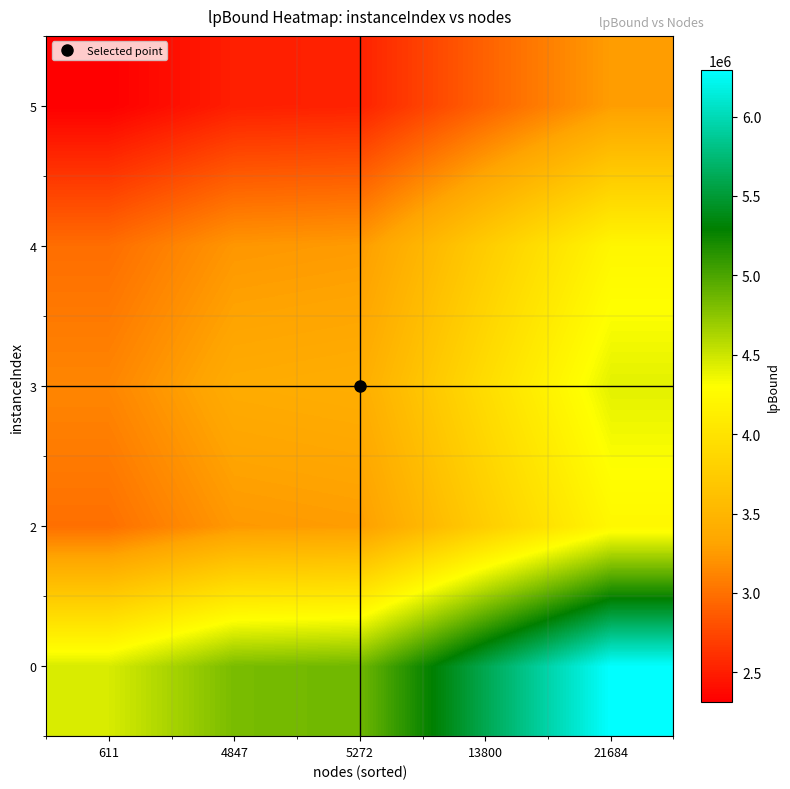

What is the total value across all series at 5272?

17321956.0